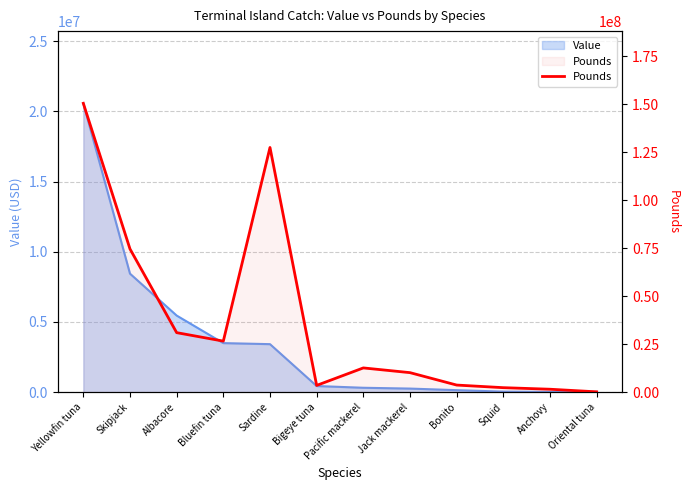

What is the smallest value displayed?

164710